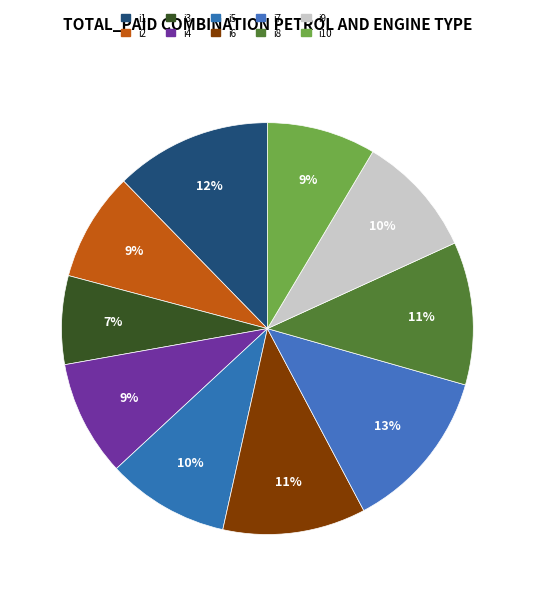

How many segments does this pie chart have?

10